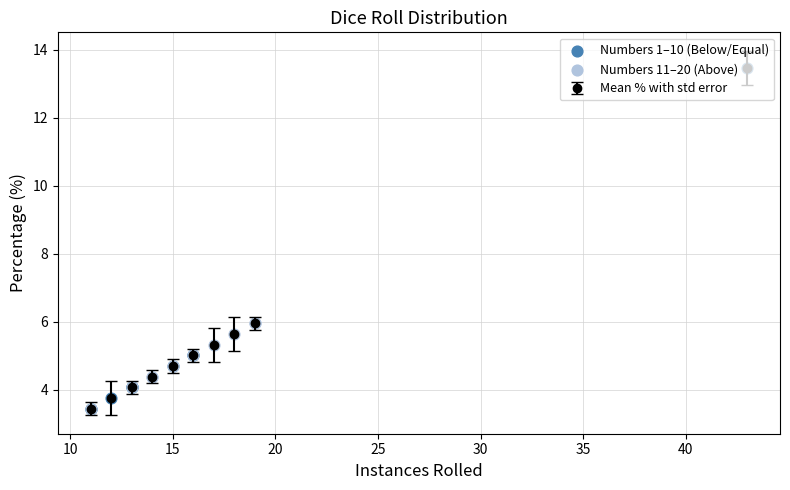

What is the average value?

5.6